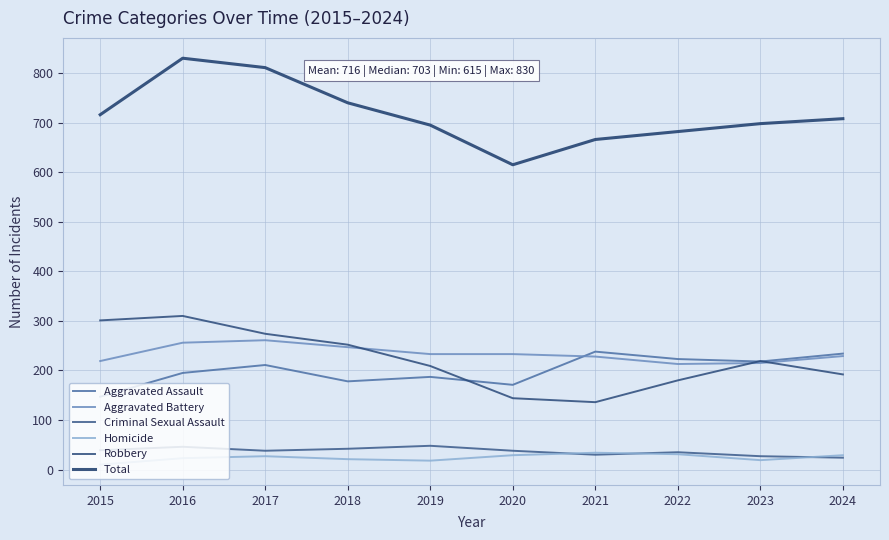

Which category has the highest value in the Total series?

2016